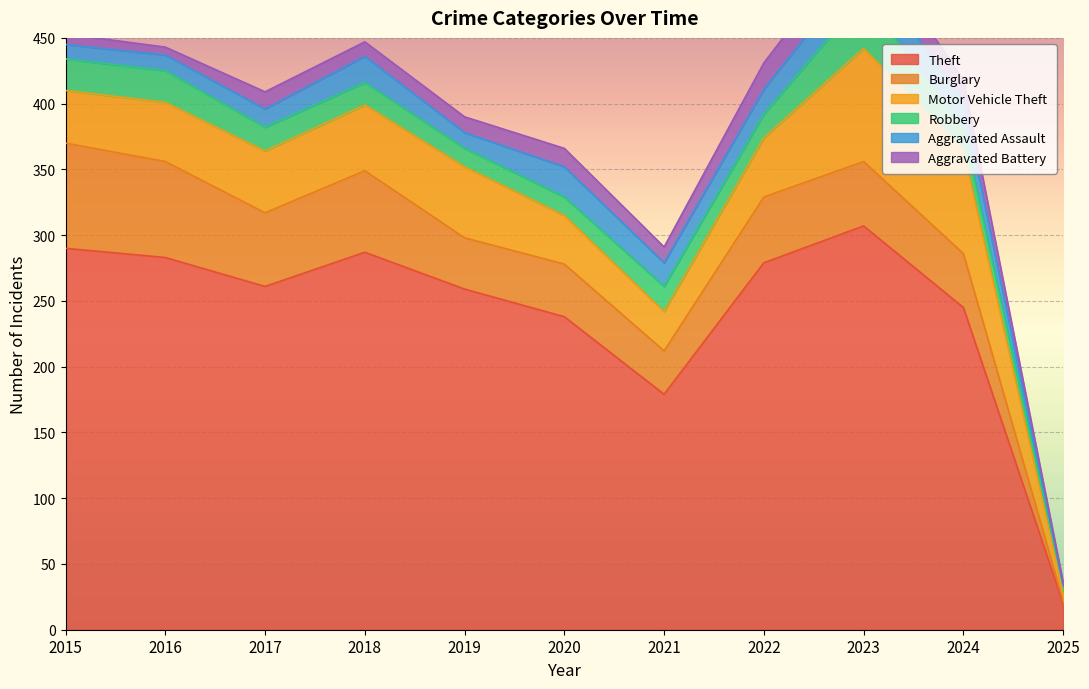

Reading left to right, extract all data points from this chart.

Theft: 2015=290	2016=283	2017=261	2018=287	2019=259	2020=238	2021=179	2022=279	2023=307	2024=245	2025=20
Burglary: 2015=80	2016=73	2017=56	2018=62	2019=39	2020=40	2021=33	2022=50	2023=49	2024=41	2025=2
Motor Vehicle Theft: 2015=40	2016=45	2017=47	2018=50	2019=54	2020=37	2021=30	2022=45	2023=86	2024=79	2025=7
Robbery: 2015=24	2016=24	2017=18	2018=17	2019=14	2020=14	2021=19	2022=18	2023=39	2024=16	2025=4
Aggravated Assault: 2015=11	2016=12	2017=14	2018=20	2019=12	2020=23	2021=18	2022=19	2023=26	2024=21	2025=1
Aggravated Battery: 2015=8	2016=6	2017=13	2018=11	2019=12	2020=14	2021=12	2022=20	2023=23	2024=16	2025=2